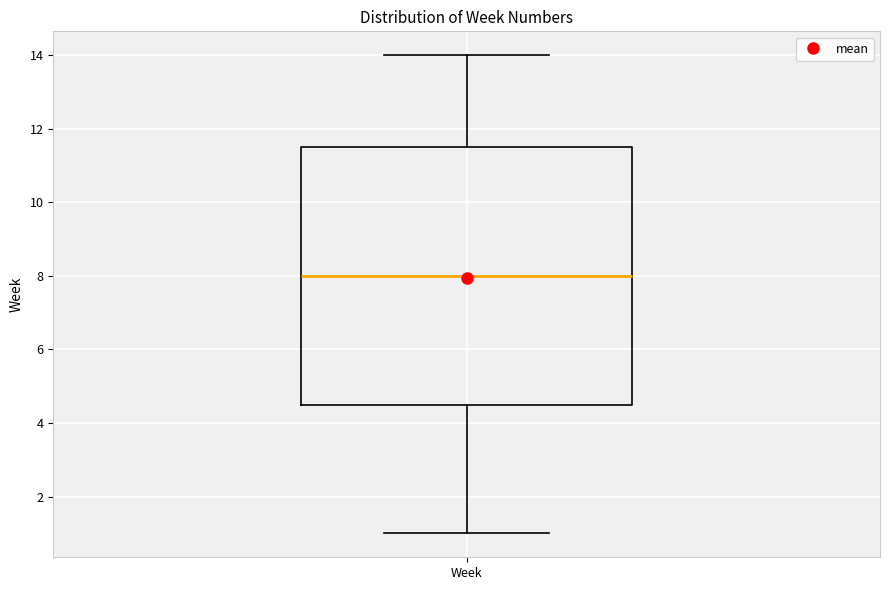

Read this box plot against the y-axis: the position of the median line, the range covered by the box, and the ends of both whiskers. The values are not printed on the chart, so give them approximately, as read against the axis.

median 8.0, box 4.6 to 11.6, whiskers 1.0 to 14.0